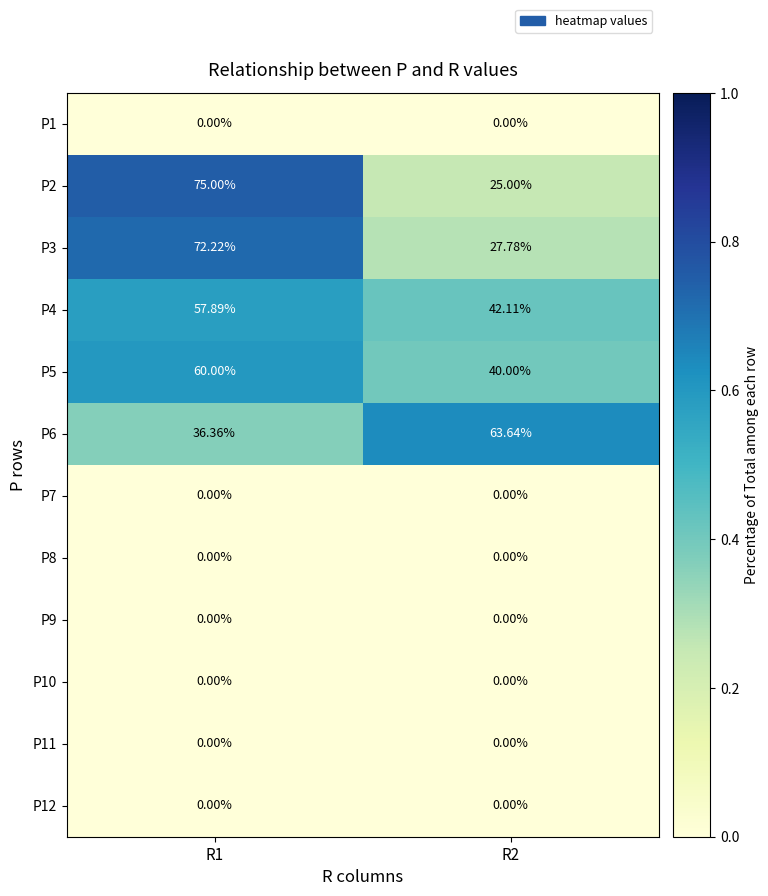

What is the total value across all series at R1?

301.5